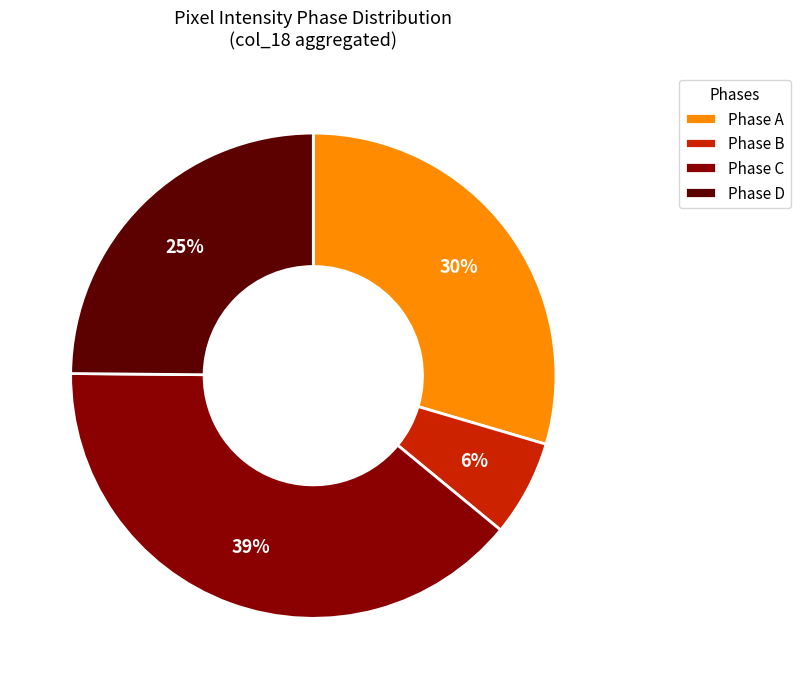

Is the sum of Phase B and Phase D greater than half?

No